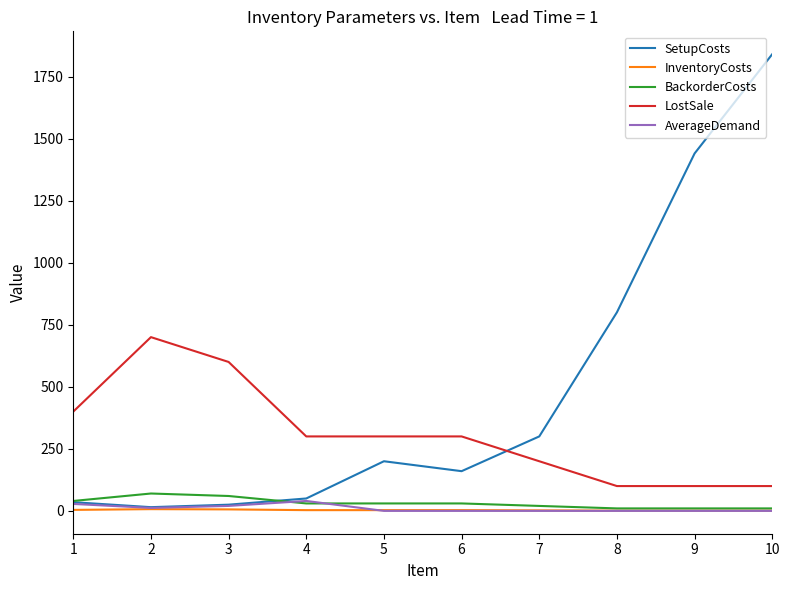

Which series has the widest spread of values?

SetupCosts